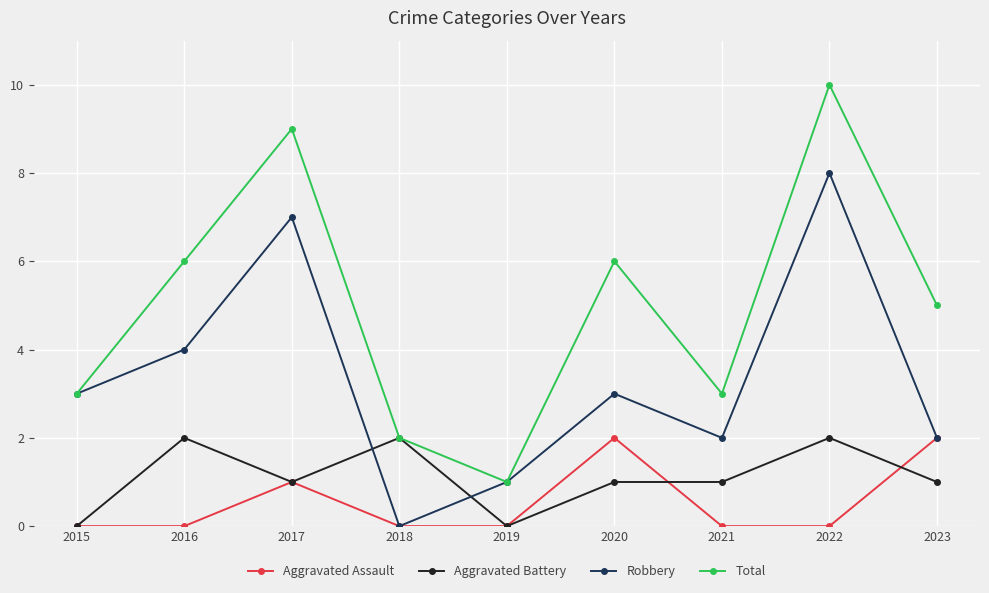

True or false: Aggravated Assault and Total cross at least once.

False